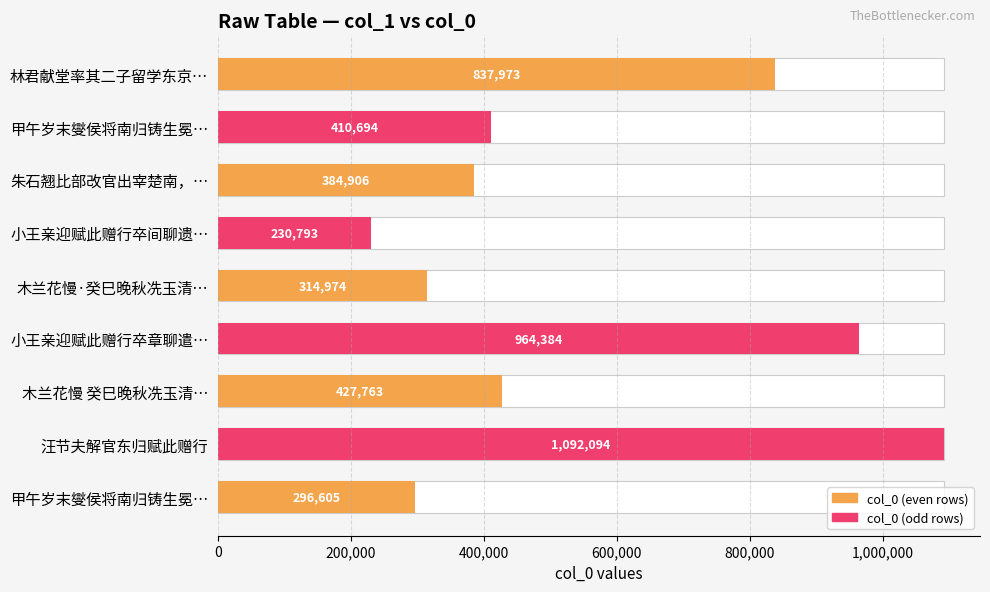

Does the chart contain any negative values?

No